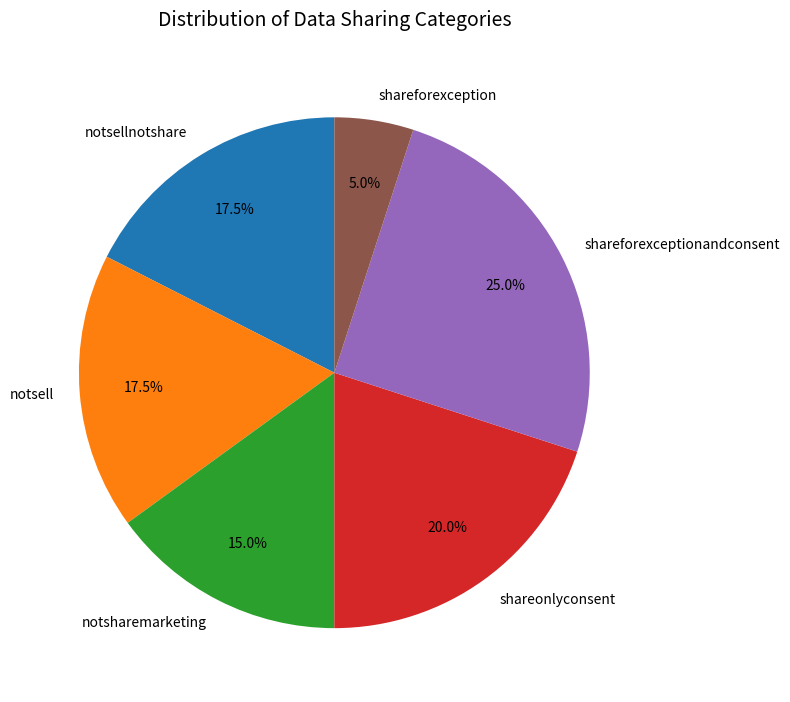

Which slice is the largest?

shareforexceptionandconsent